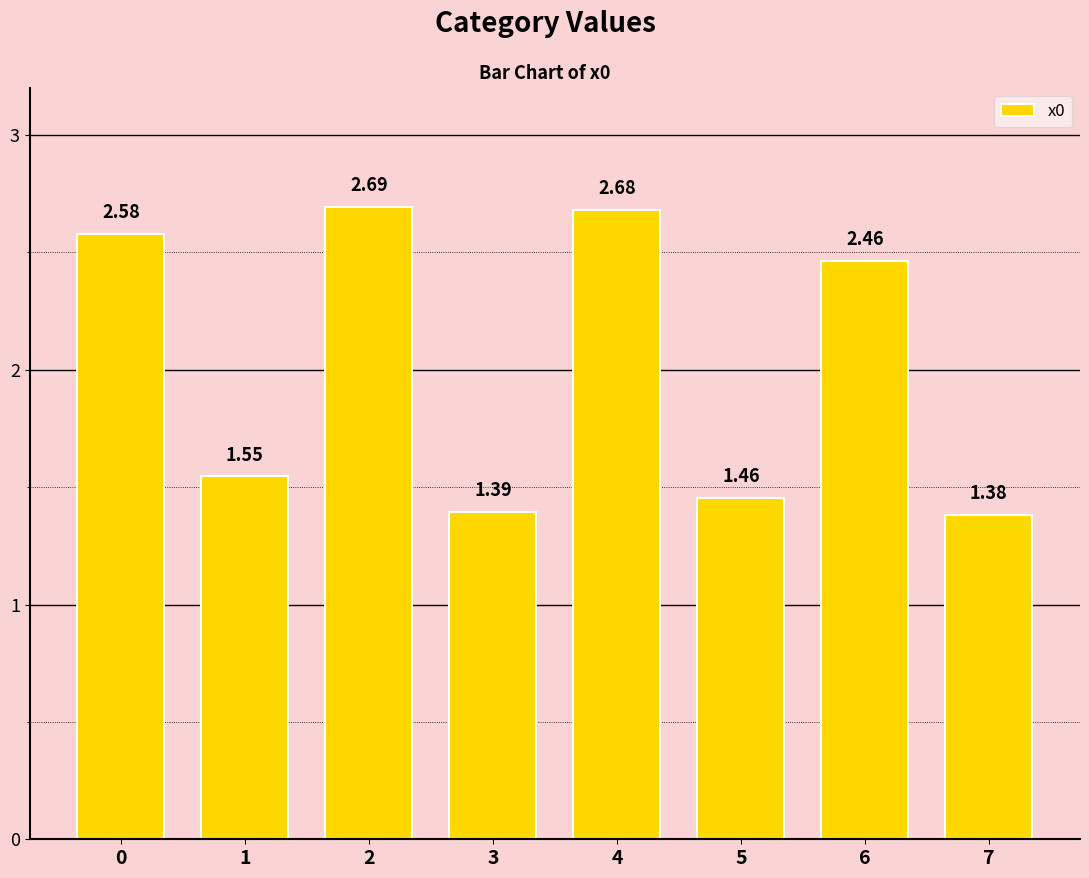

What is the difference between the maximum and second lowest values?

1.3